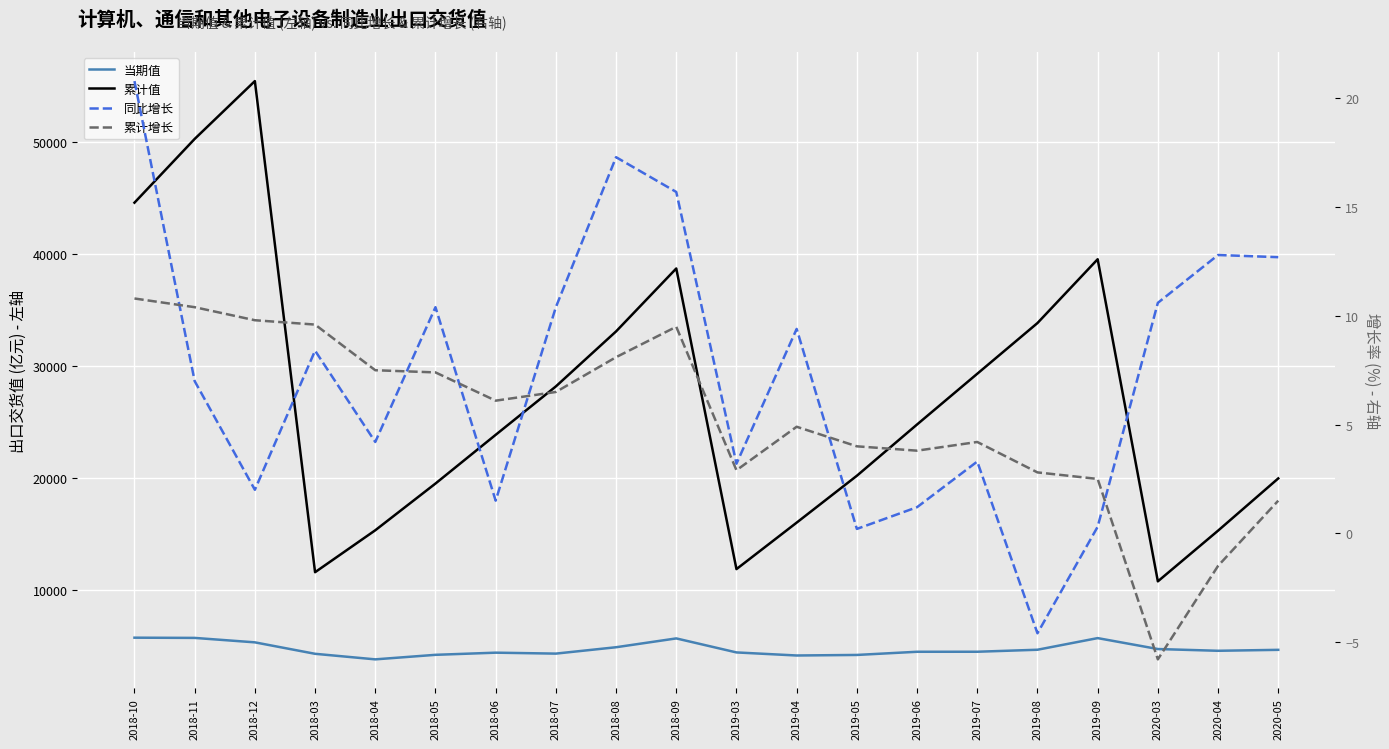

True or false: 同比增长 and 累计增长 intersect in this chart.

True